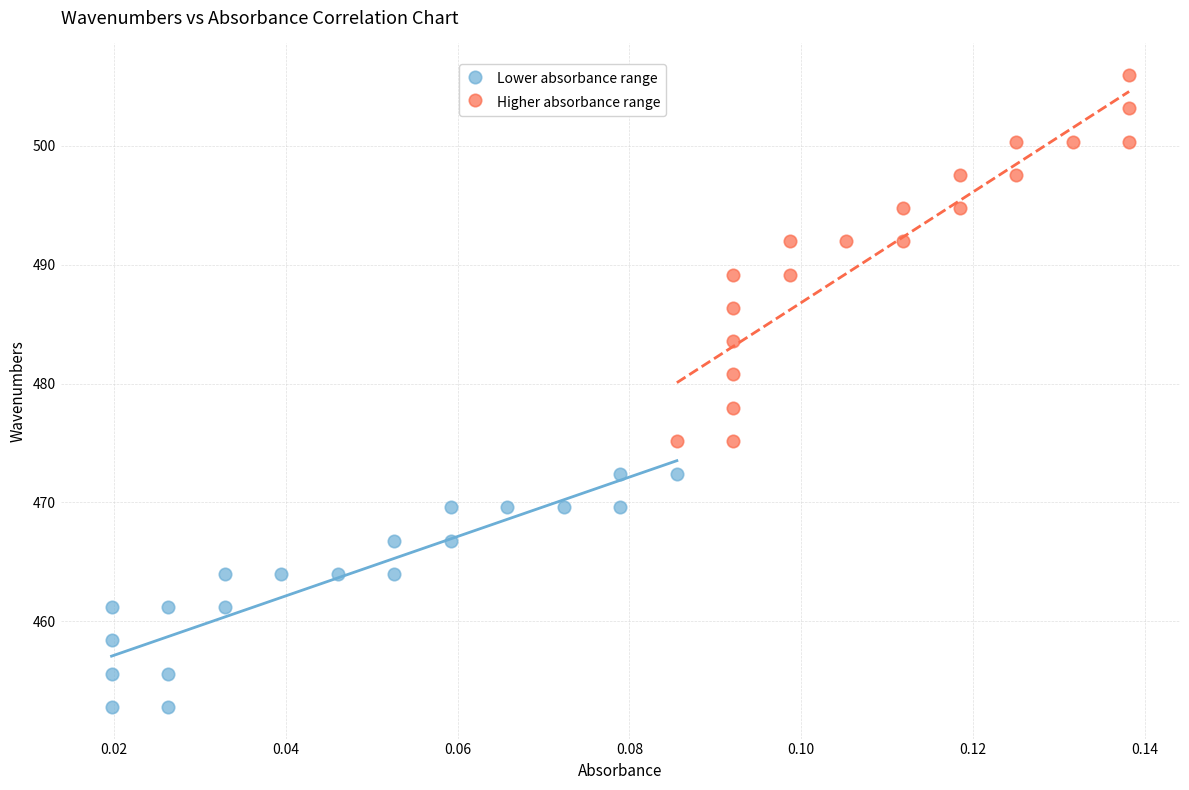

Which series contains the highest Y value?

Higher absorbance range